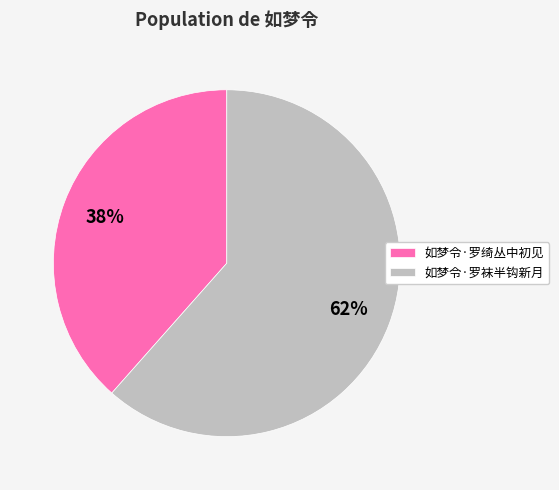

Do 如梦令·罗绮丛中初见 and 如梦令·罗袜半钩新月 together represent more than half of the pie?

Yes